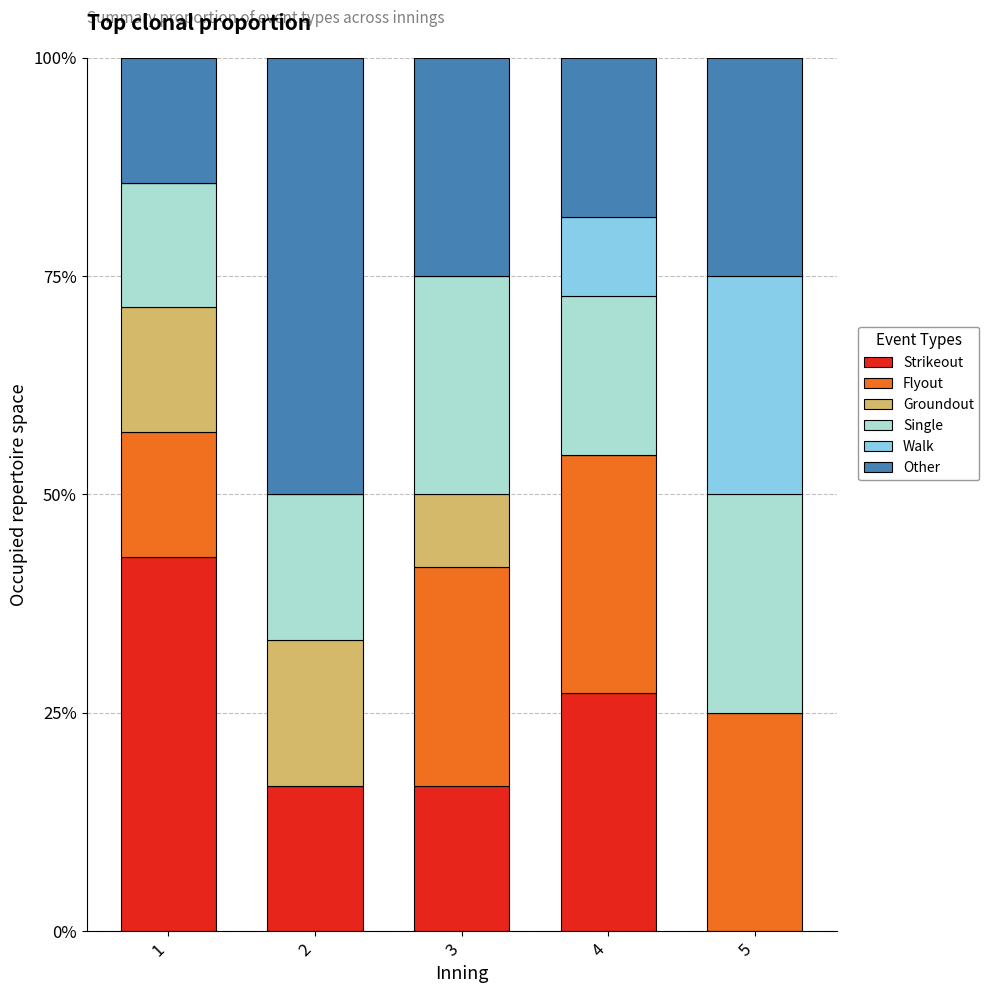

What is the maximum value for Strikeout?

42.9